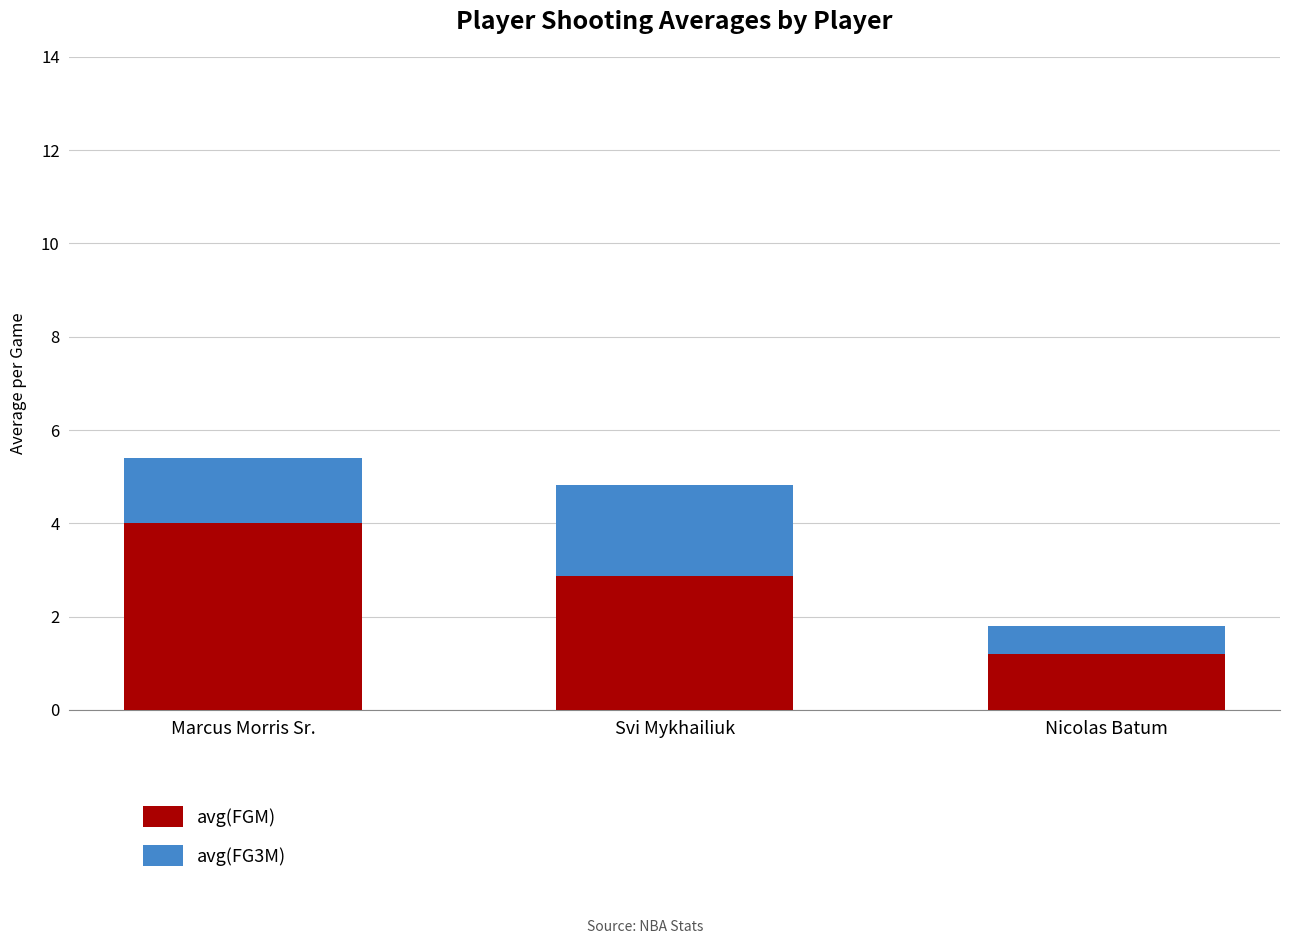

List the labels in order of avg(FGM) value, largest first.

Marcus Morris Sr., Svi Mykhailiuk, Nicolas Batum